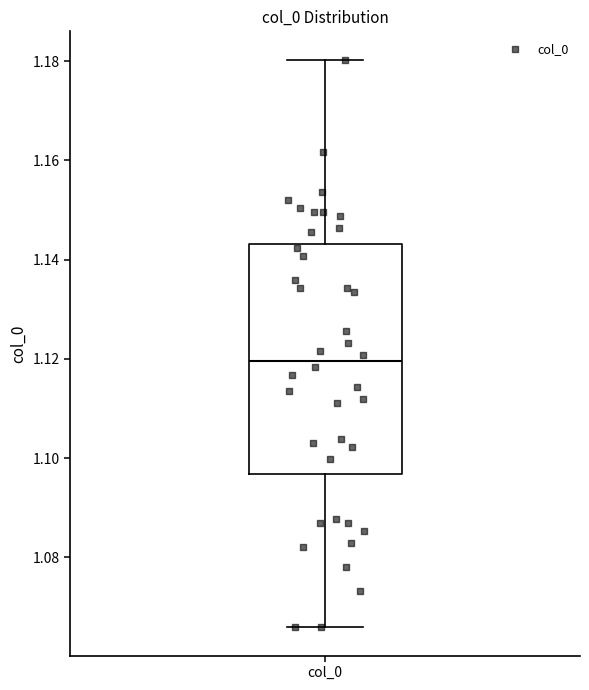

Read this box plot against the y-axis: the position of the median line, the range covered by the box, and the ends of both whiskers. The values are not printed on the chart, so give them approximately, as read against the axis.

median 1.120, box 1.096 to 1.144, whiskers 1.066 to 1.180